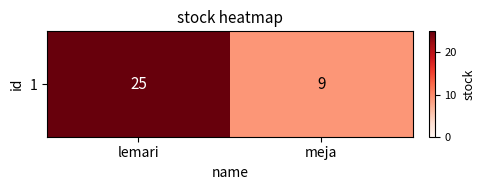

How many series are shown in this chart?

1